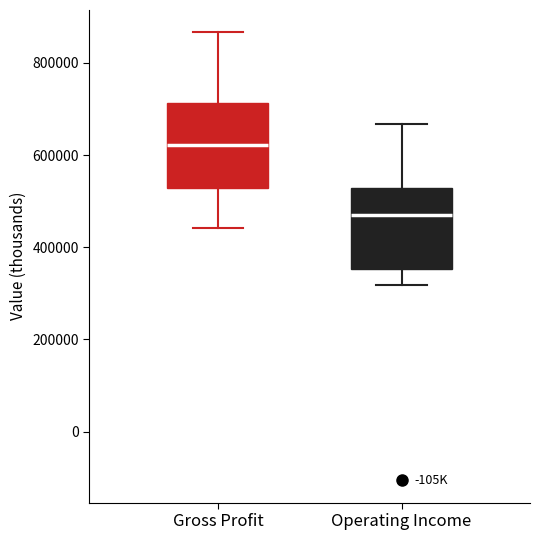

Reading left to right, read every box against the y-axis: the position of its median line, the range the box covers, and the ends of its whiskers. The values are not printed on the chart, so give them approximately, as read against the axis.

Gross Profit: median 620000, box 520000 to 720000, whiskers 440000 to 860000
Operating Income: median 480000, box 360000 to 520000, whiskers 320000 to 660000